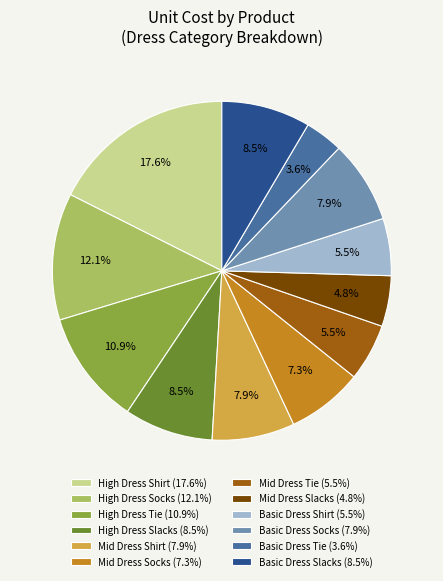

Between Mid Dress Socks and Mid Dress Shirt, which is larger?

Mid Dress Shirt